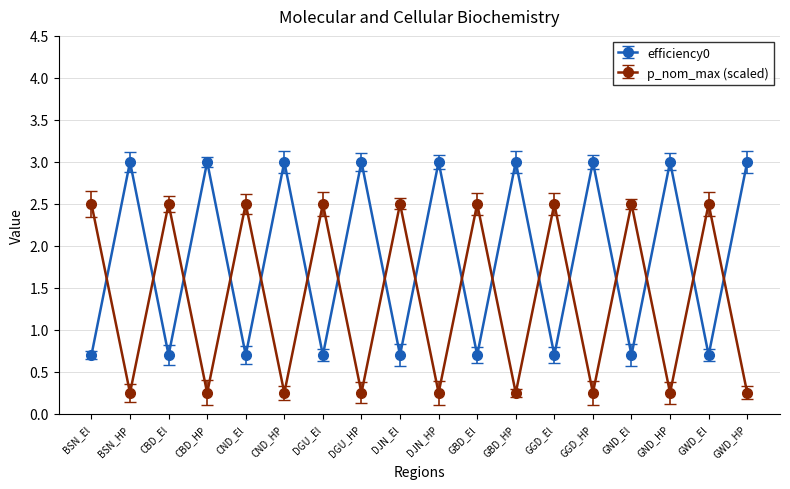

What value does the efficiency0 series have at DJN_El?

0.7